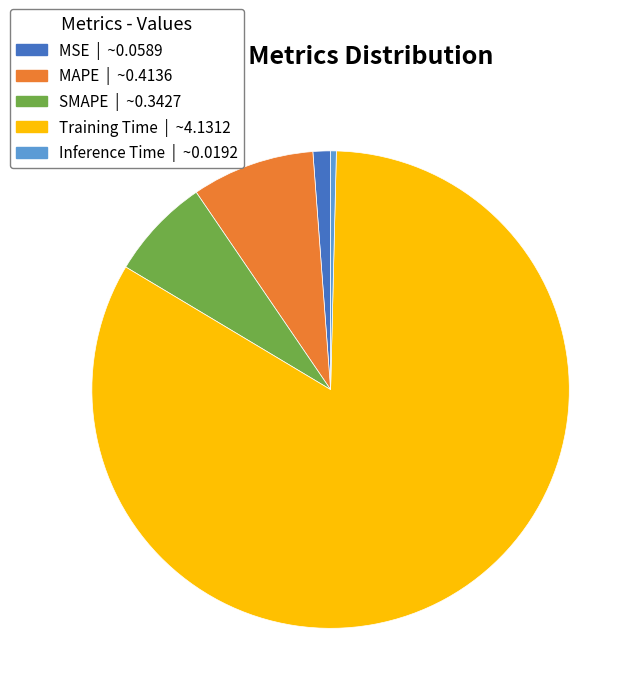

How many slices are in this pie chart?

5